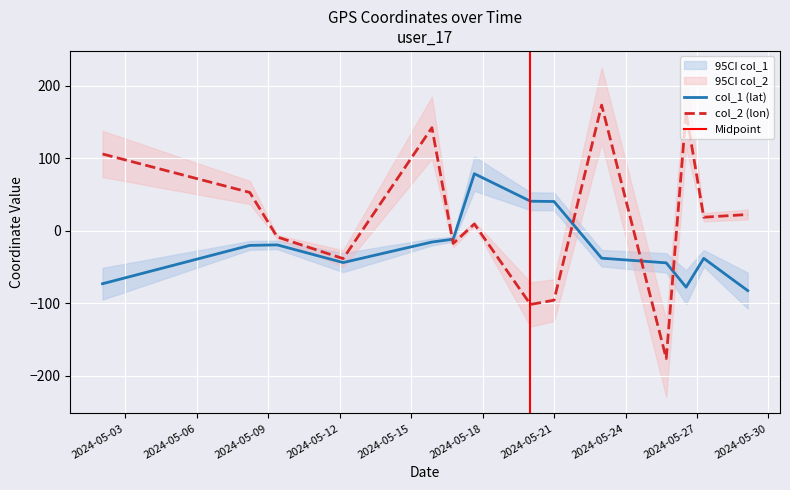

What is the spread (max minus min) of values at 6?

211.4